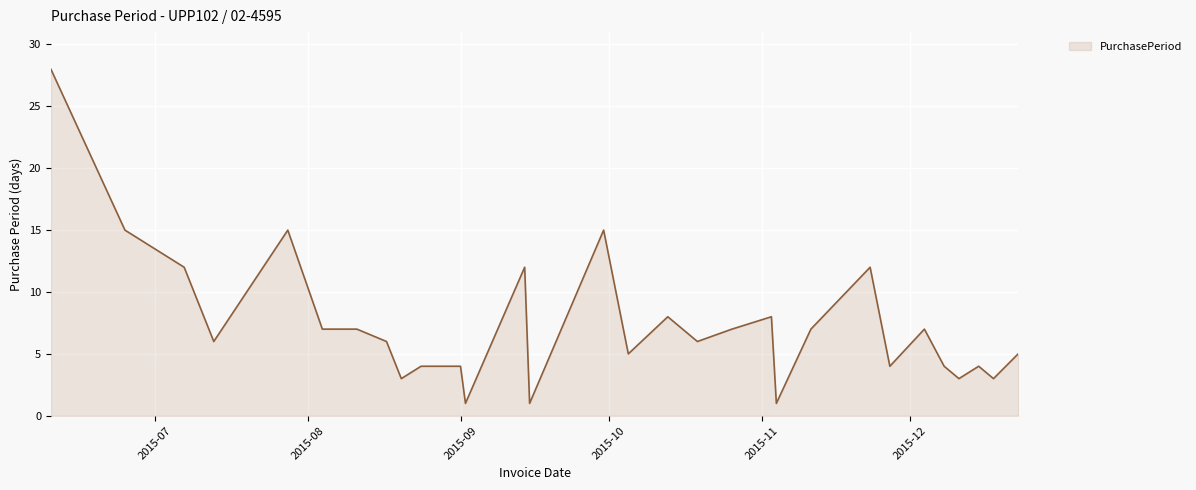

What is the difference between the maximum and minimum values?

27